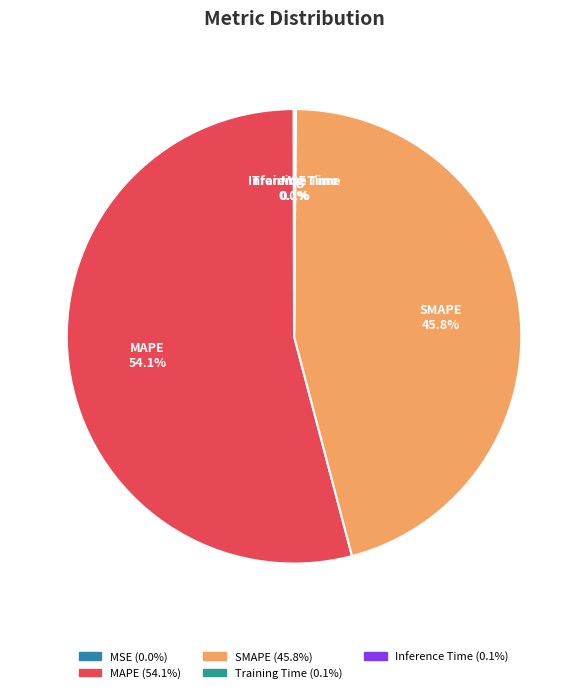

Which slice represents more than half of the pie?

MAPE